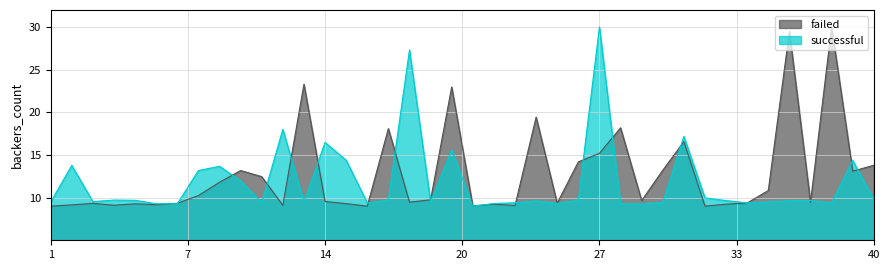

How many interior local peaks does the failed series have?

12